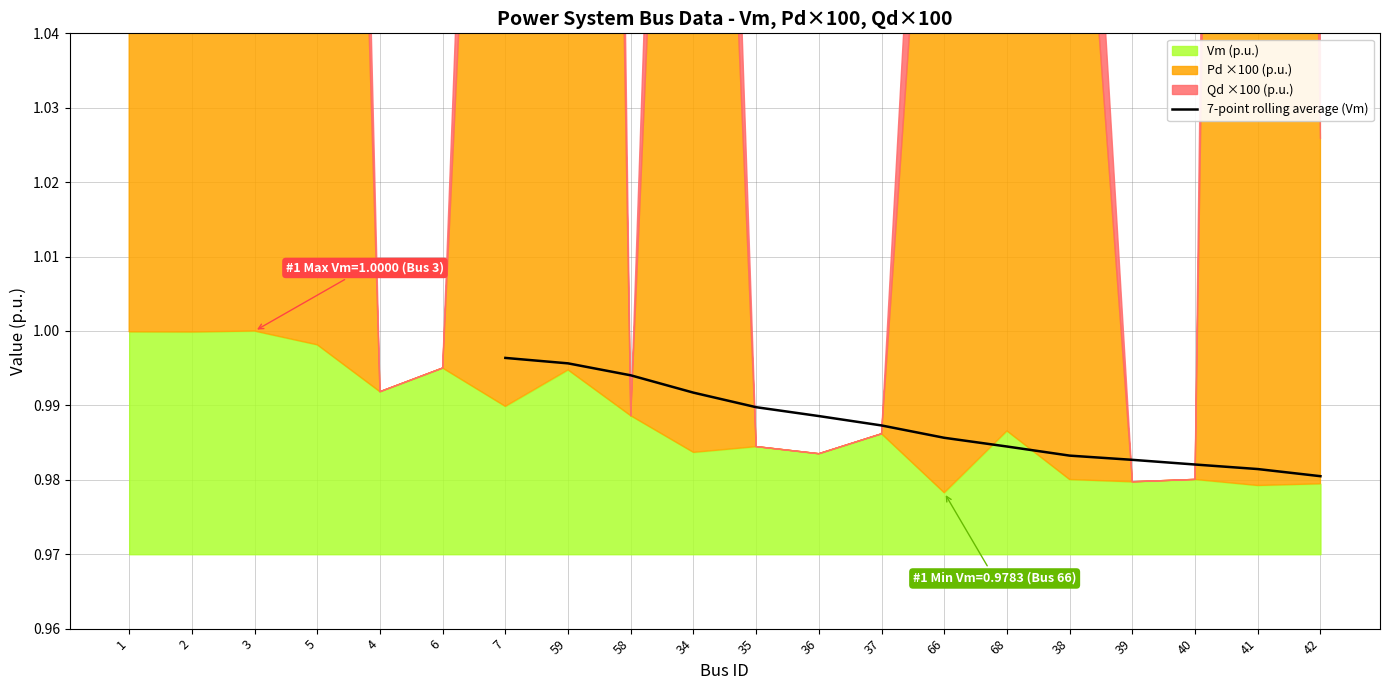

The 7-point rolling average (Vm) series shows 0.2 at 7. True or false?

False